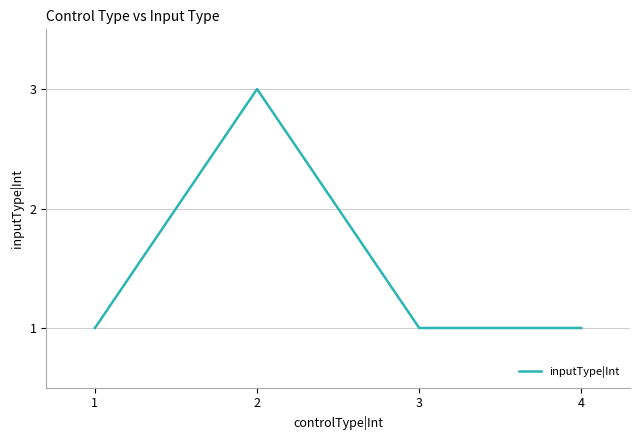

Is it true that the value at 2 is 1?

False